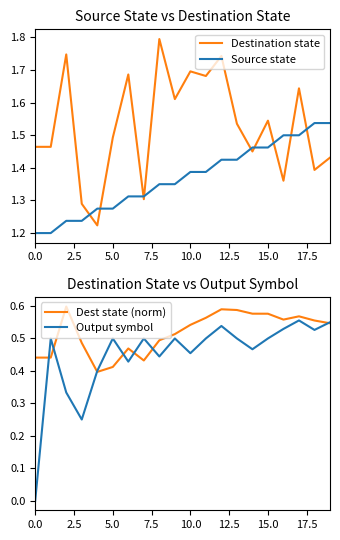

True or false: Destination state has a value of 1.5 at 0.0.

True